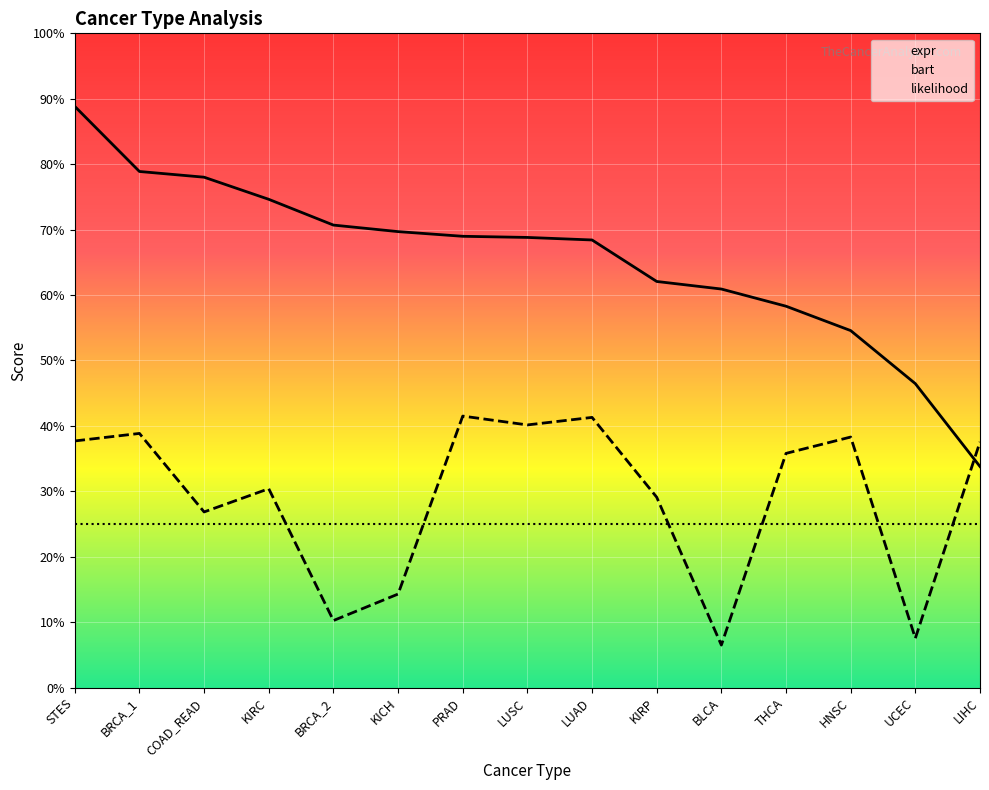

The value of bart at KIRP is 0.6. True or false?

True